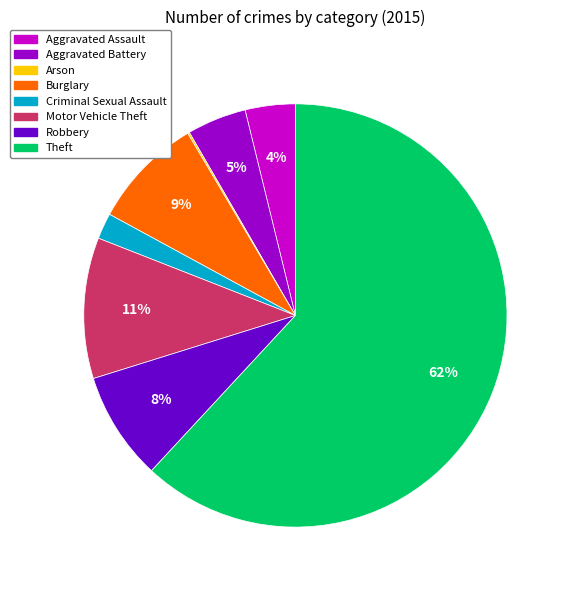

Do Burglary and Robbery together represent more than half of the pie?

No